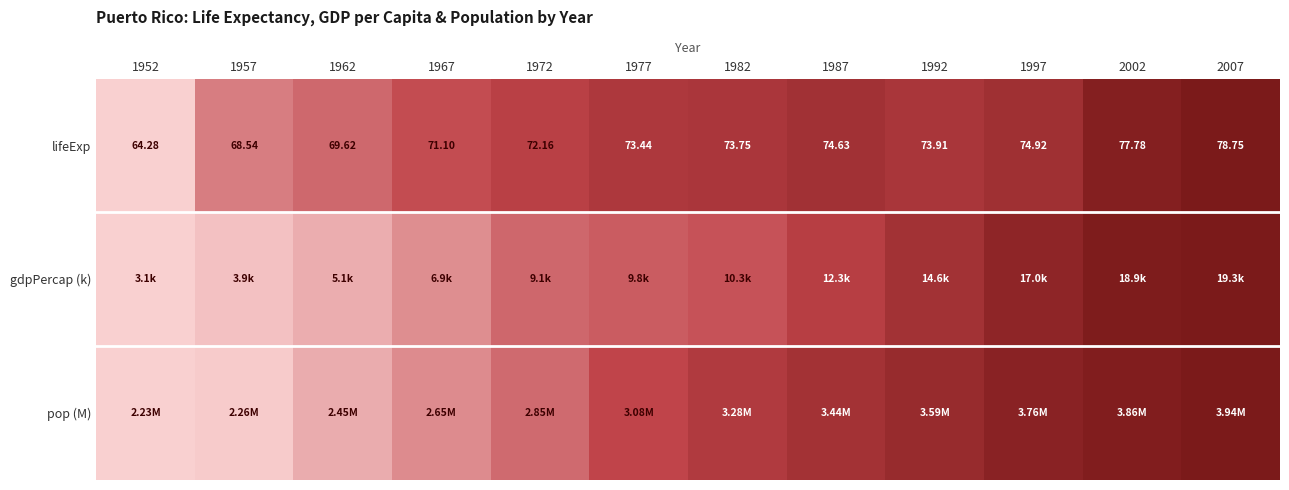

List the labels in order of lifeExp value, smallest first.

1952, 1957, 1962, 1967, 1972, 1977, 1982, 1992, 1987, 1997, 2002, 2007